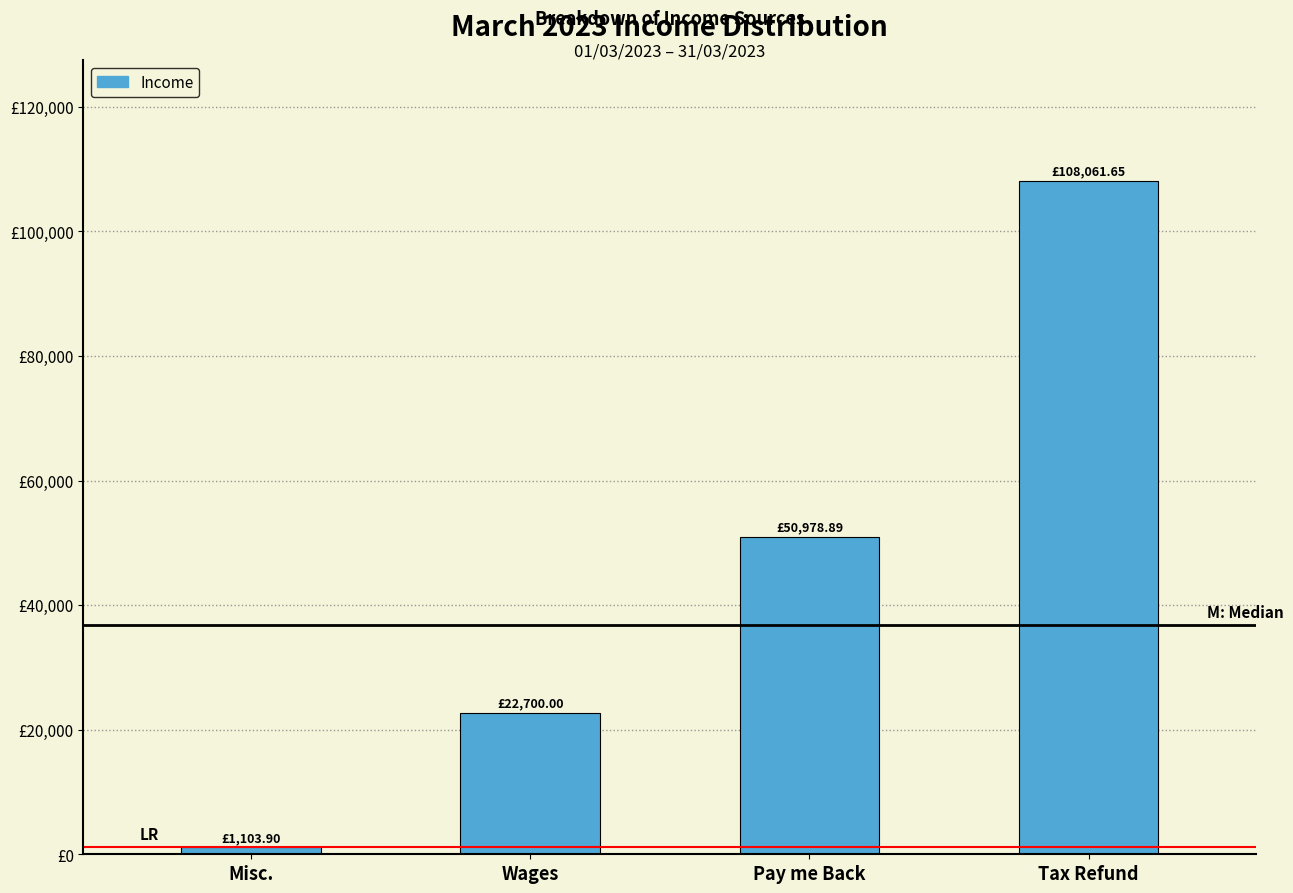

Are the bars horizontal?

No